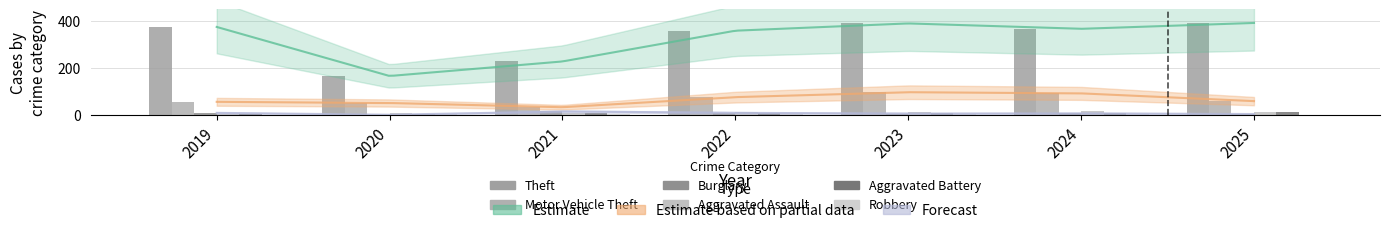

What is the difference between the highest and lowest values at 2022?

353